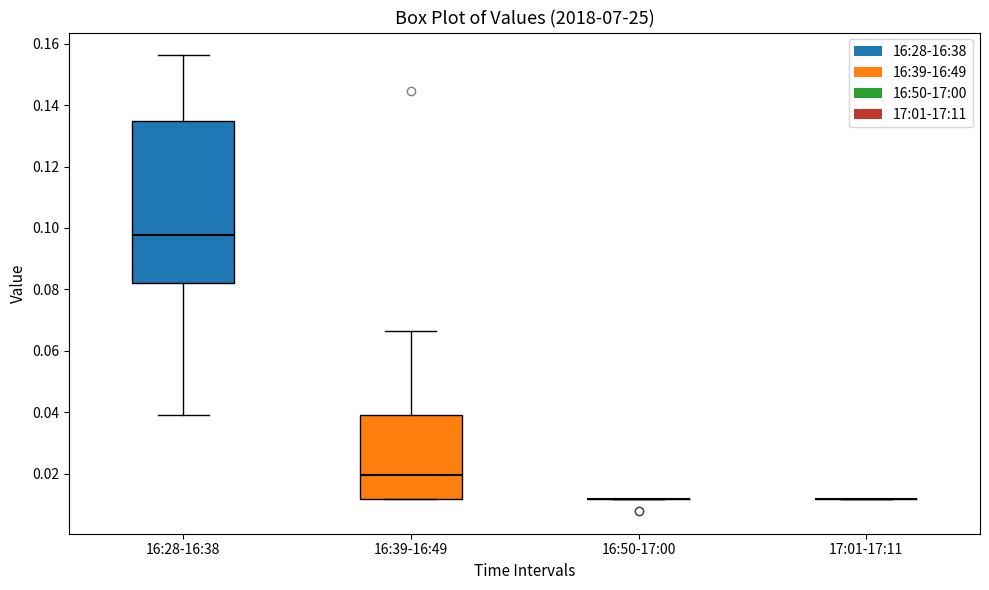

Reading left to right, transcribe this box plot: for each box, give where its median line is, the range the box spans, and where its two whiskers end, as read against the y-axis. The values are not printed on the chart, so give them approximately, as read against the axis.

16:28-16:38: median 0.098, box 0.082 to 0.134, whiskers 0.040 to 0.156
16:39-16:49: median 0.020, box 0.012 to 0.040, whiskers 0.012 to 0.066
16:50-17:00: box collapsed to a line at 0.012, whiskers 0.012 to 0.012
17:01-17:11: box collapsed to a line at 0.012, whiskers 0.012 to 0.012